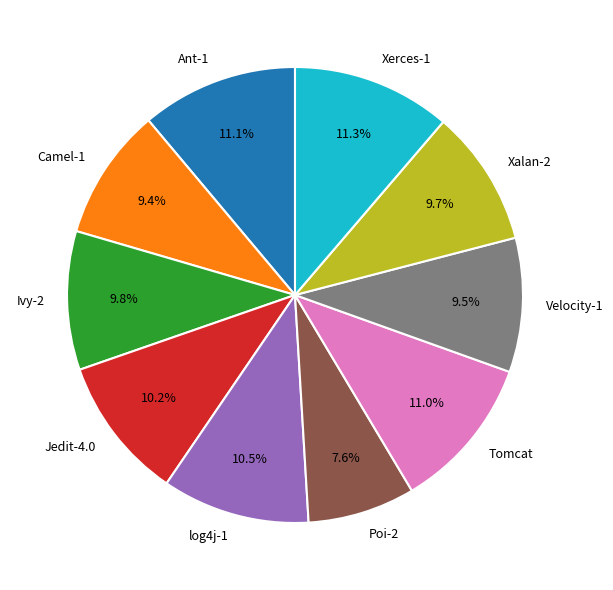

Which slice is the smallest?

Poi-2